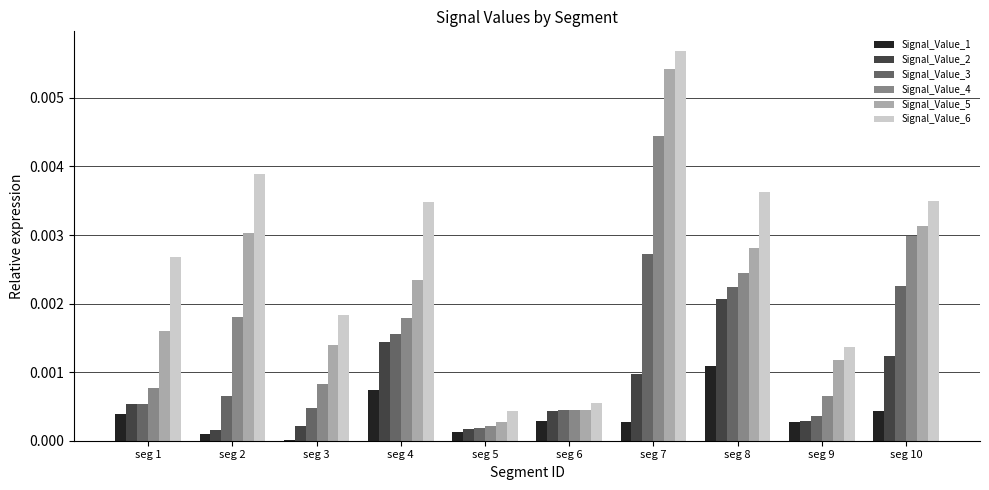

What are all the series names shown in the legend?

Signal_Value_1, Signal_Value_2, Signal_Value_3, Signal_Value_4, Signal_Value_5, Signal_Value_6